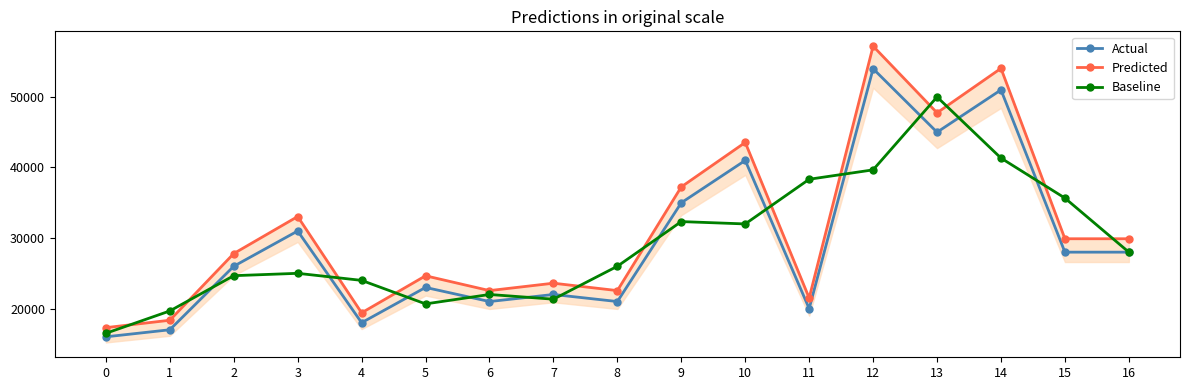

What is the sum of the Actual values at 1 and 14?

68000